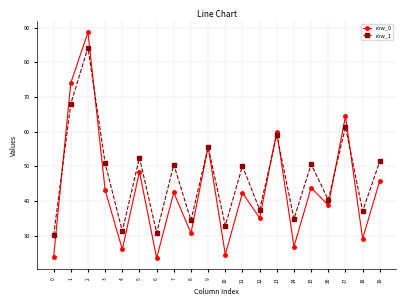

List the series in order of their peak value, lowest first.

row_1, row_0